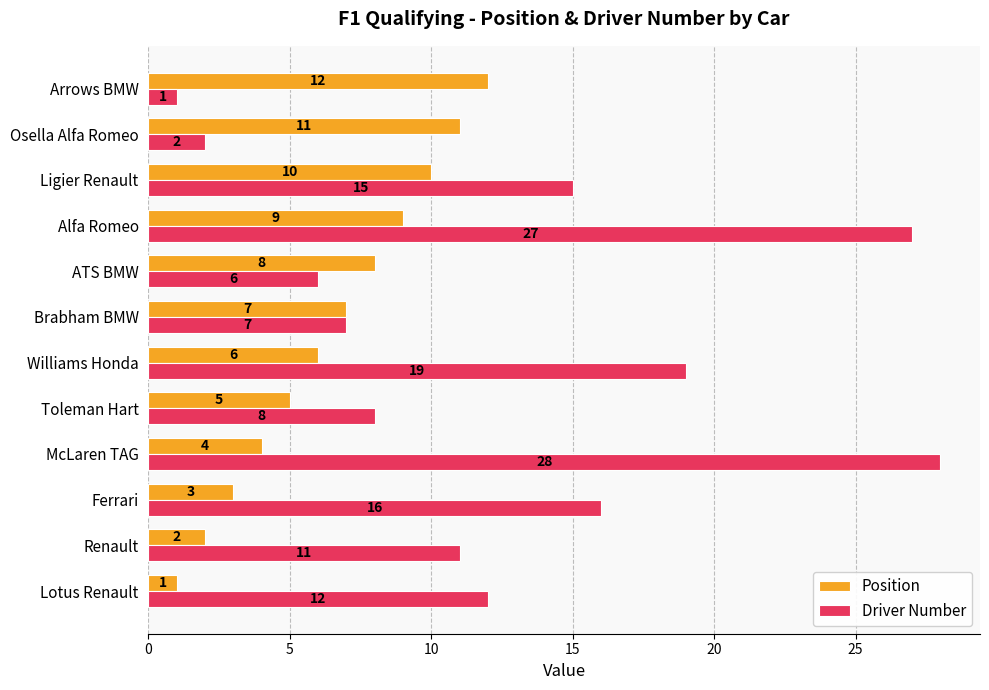

What is the difference between the highest and lowest values at Alfa Romeo?

18